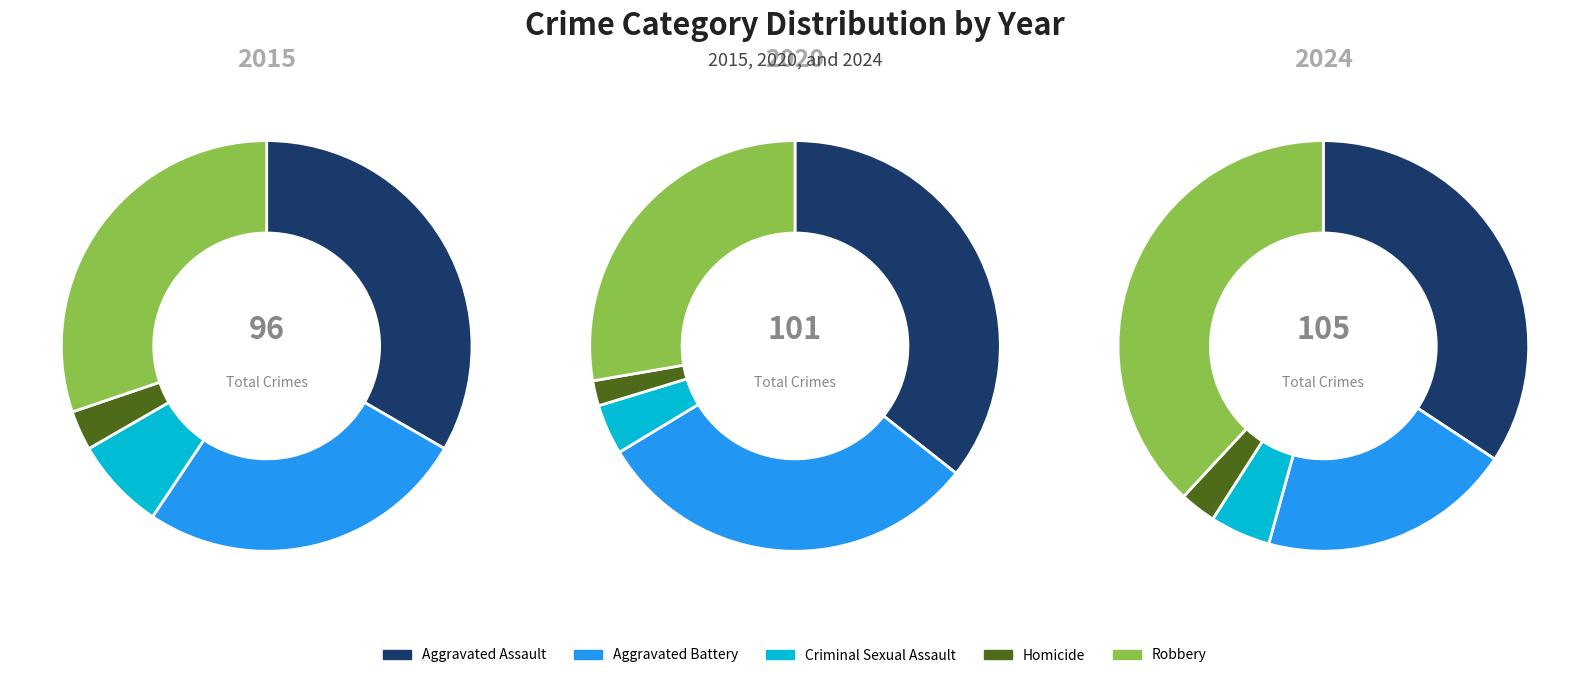

At Homicide, list the series in order from largest to smallest.

2015, 2024, 2020